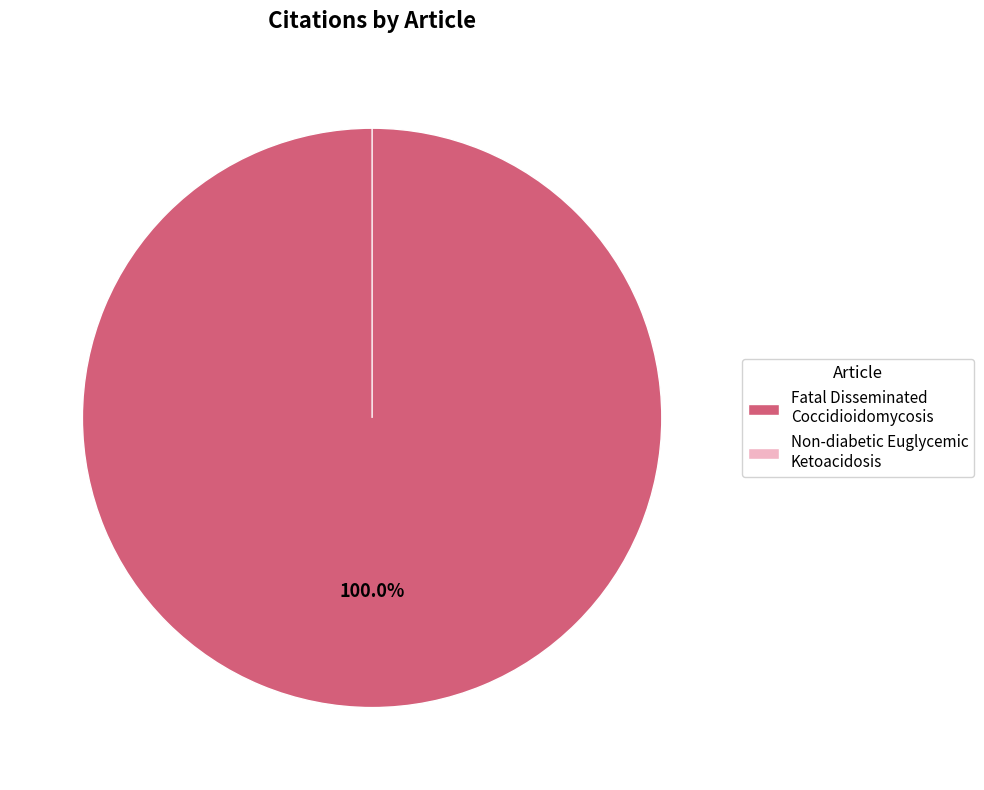

How many slices are in this pie chart?

2